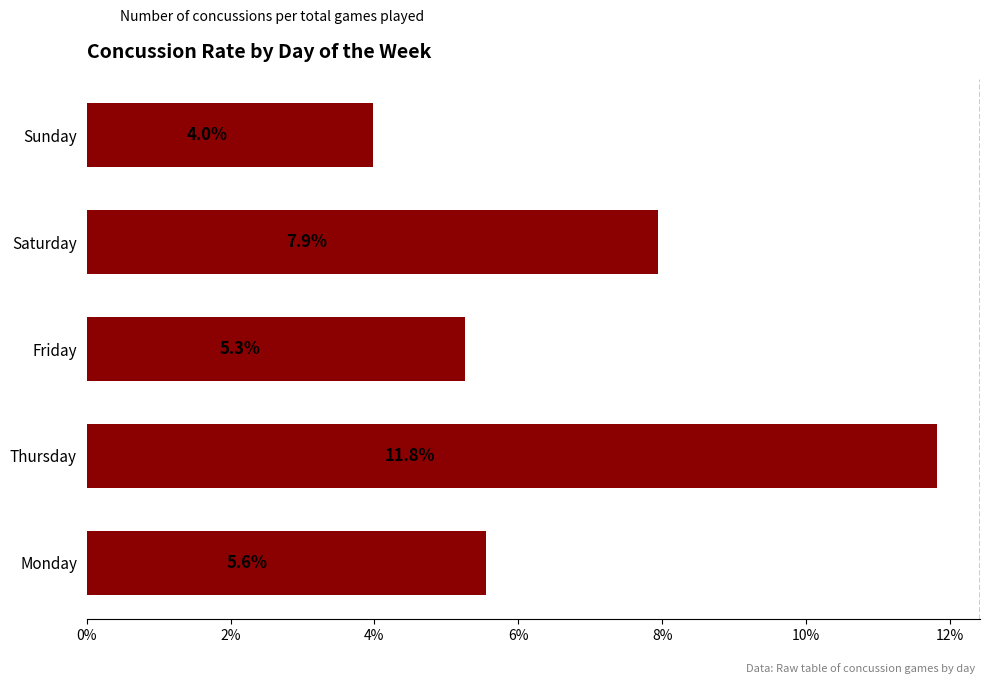

Approximately how many times larger is the value at Sunday compared to Friday?

0.8